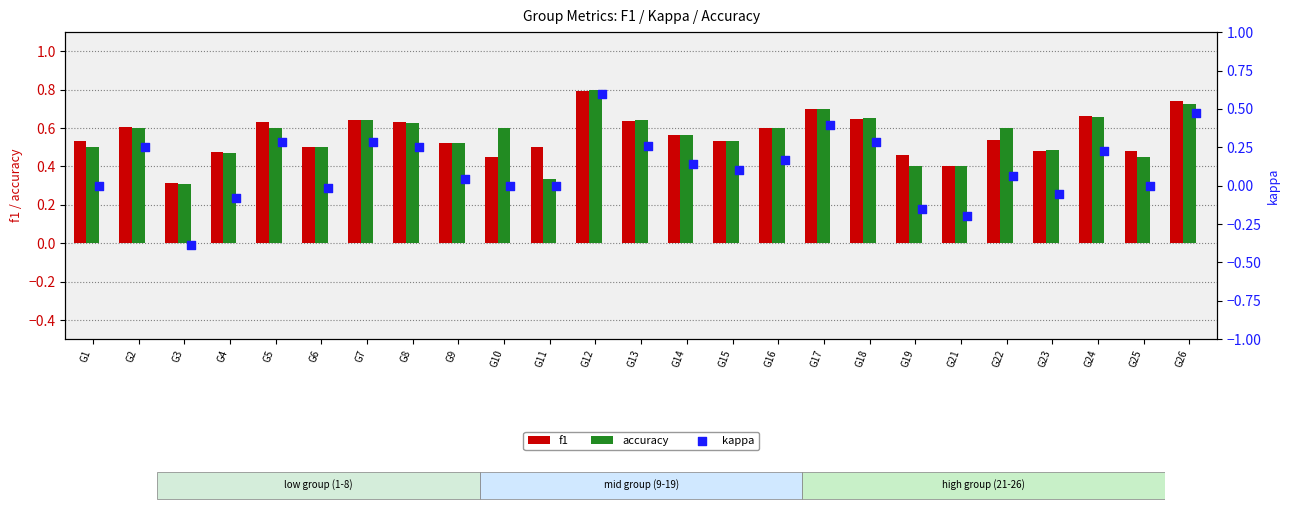

What is the difference between the maximum and second lowest values in the f1 series?

0.4